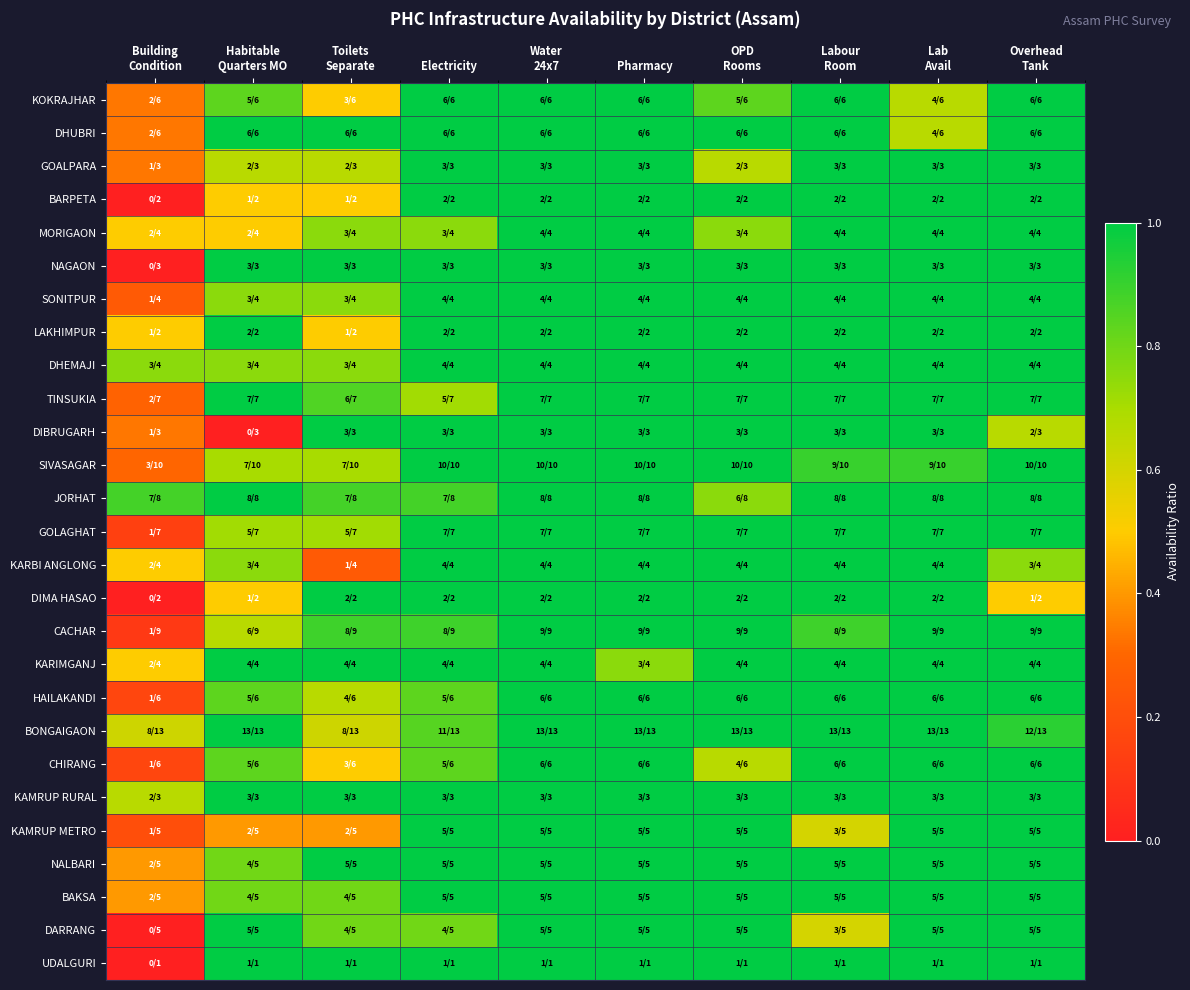

How many series are shown in this chart?

27